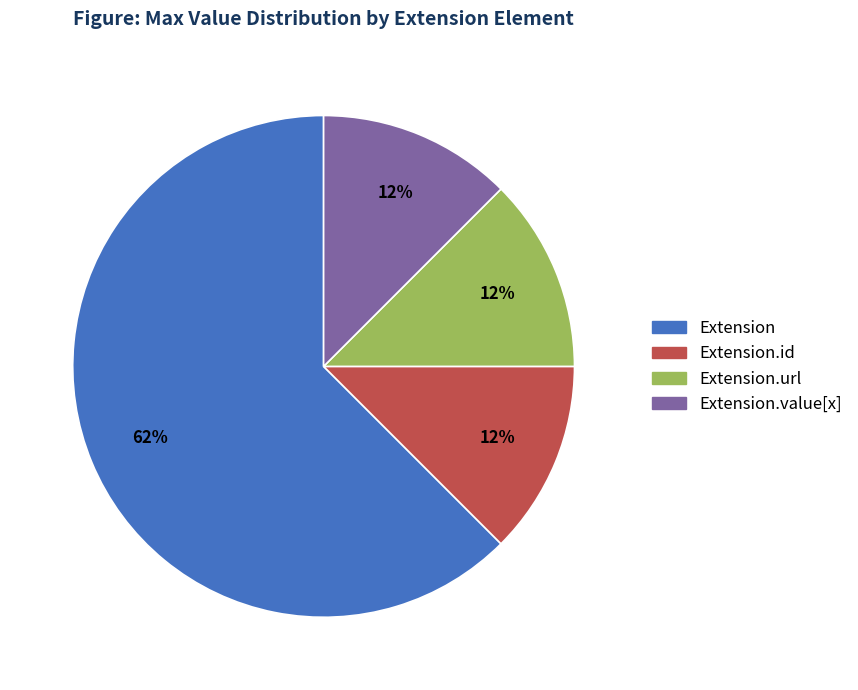

Does any single category account for the majority?

Yes